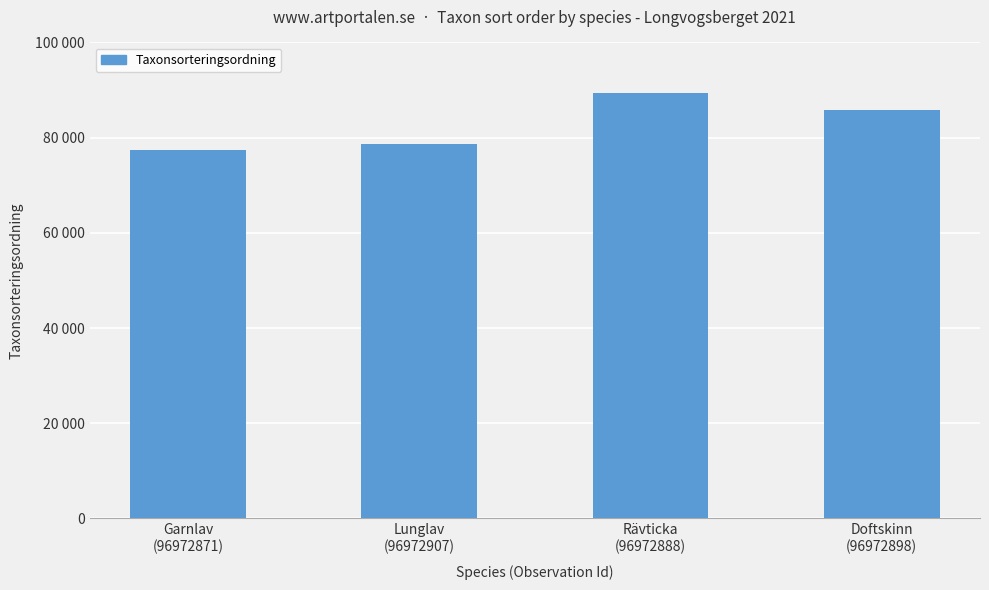

At which label is the value closest to 83441?

Doftskinn
(96972898)